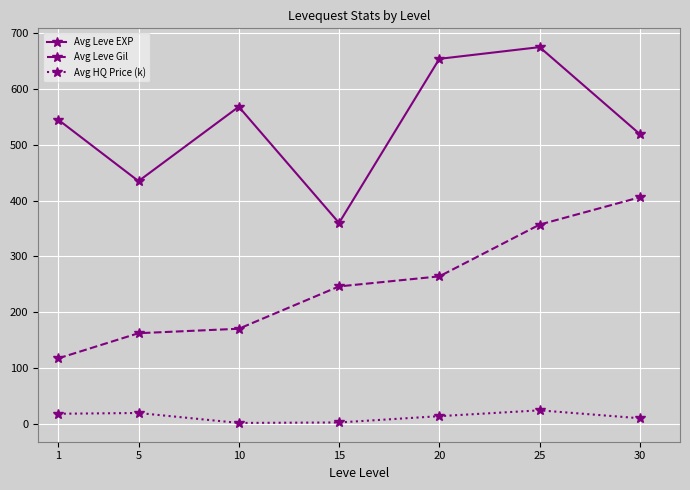

Where does the Avg Leve Gil series first go above 246?

15